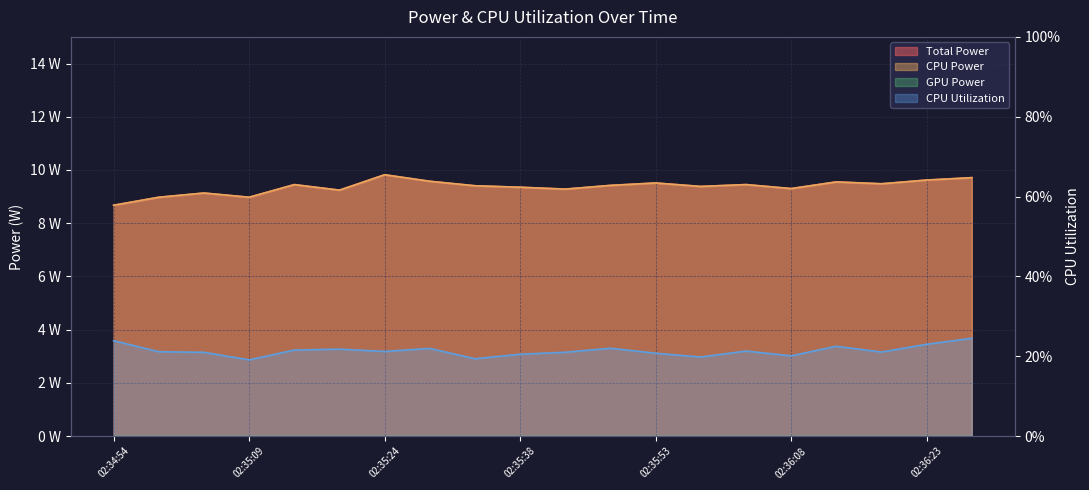

What value does the Total Power series have at 02:35:33?

9.4